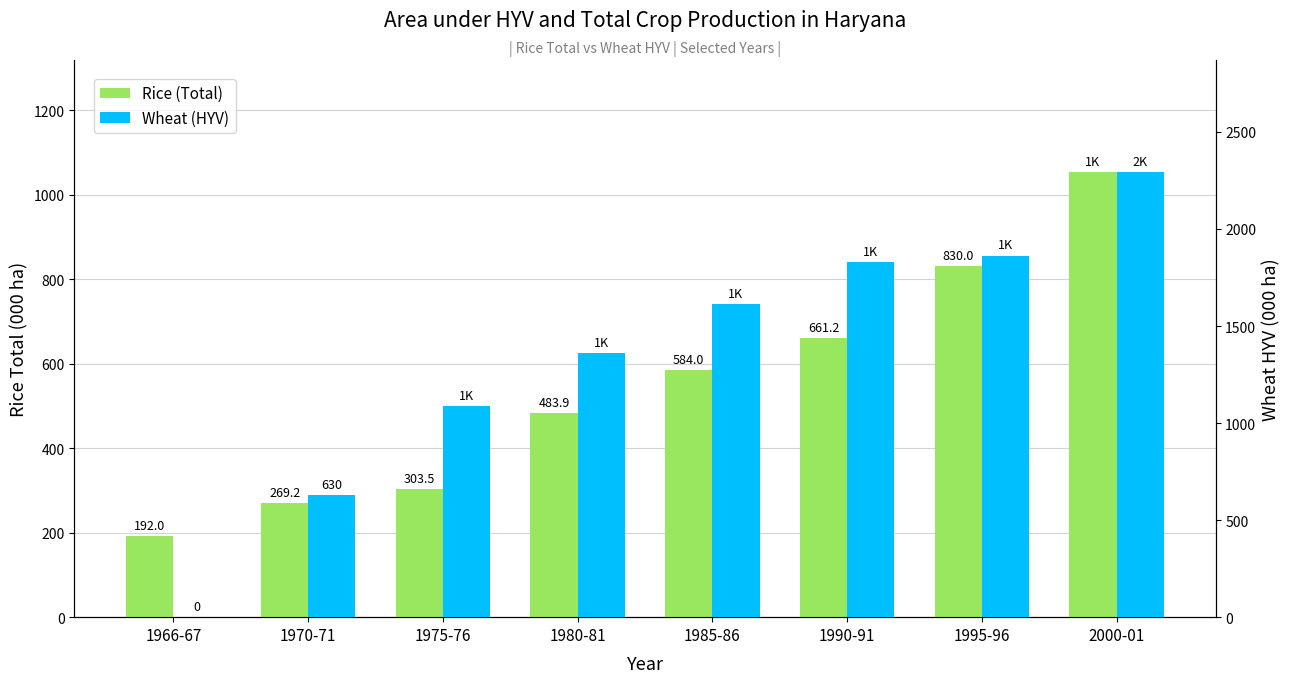

What is the label of the 6th bar from the right?

1975-76